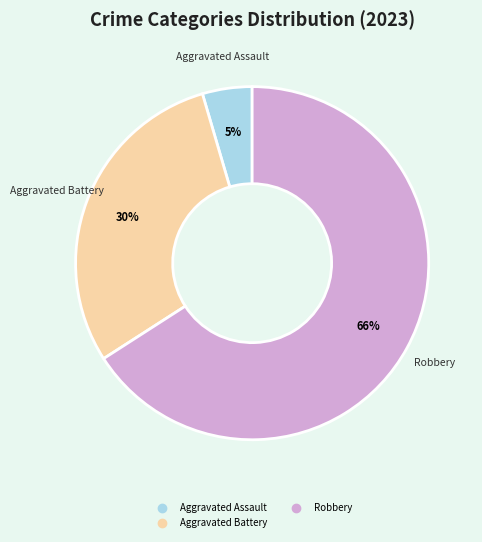

How many segments does this pie chart have?

3